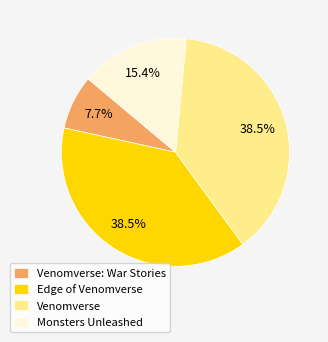

Count the number of slices in the pie.

4